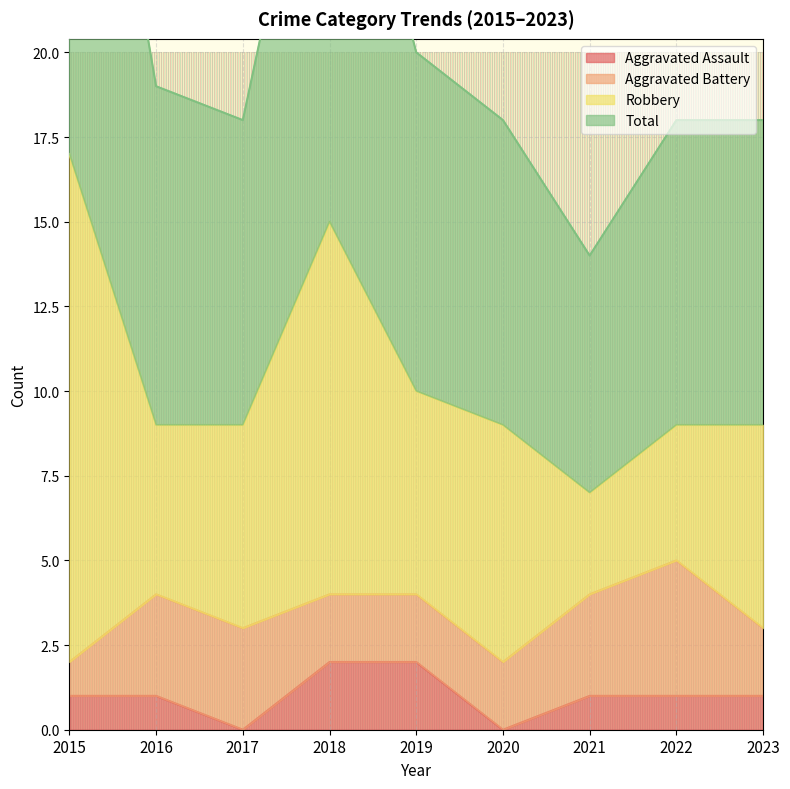

What is the approximate value of Aggravated Assault at 2018?

2